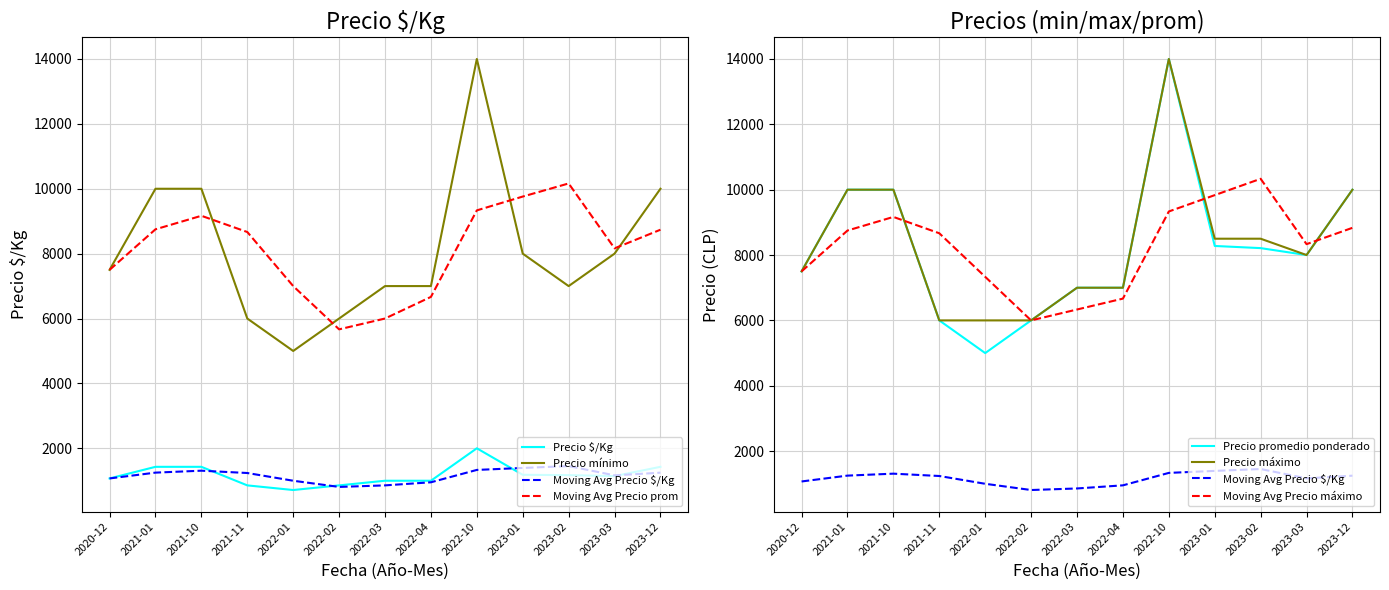

In Precio maximo, how many points are higher than both neighbors (excluding endpoints)?

1